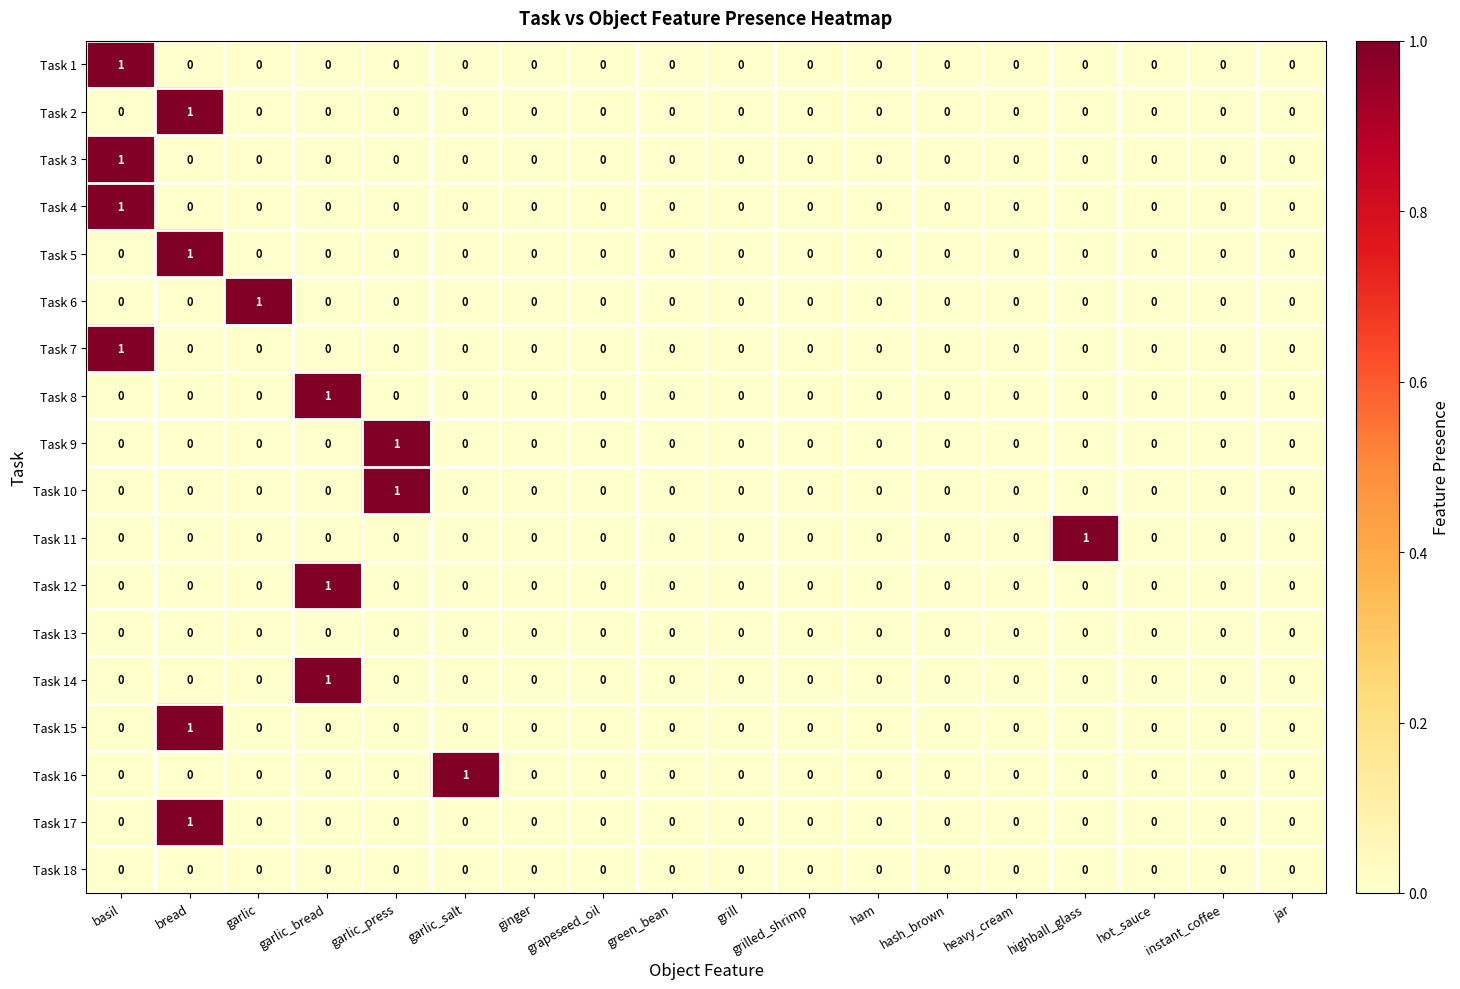

How many series are shown in this chart?

18